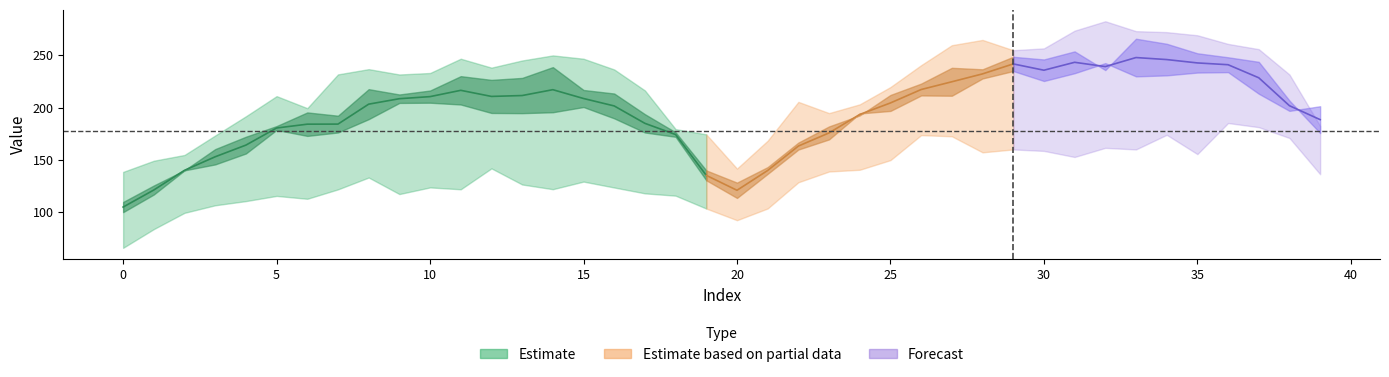

Does the chart have visible grid lines?

No